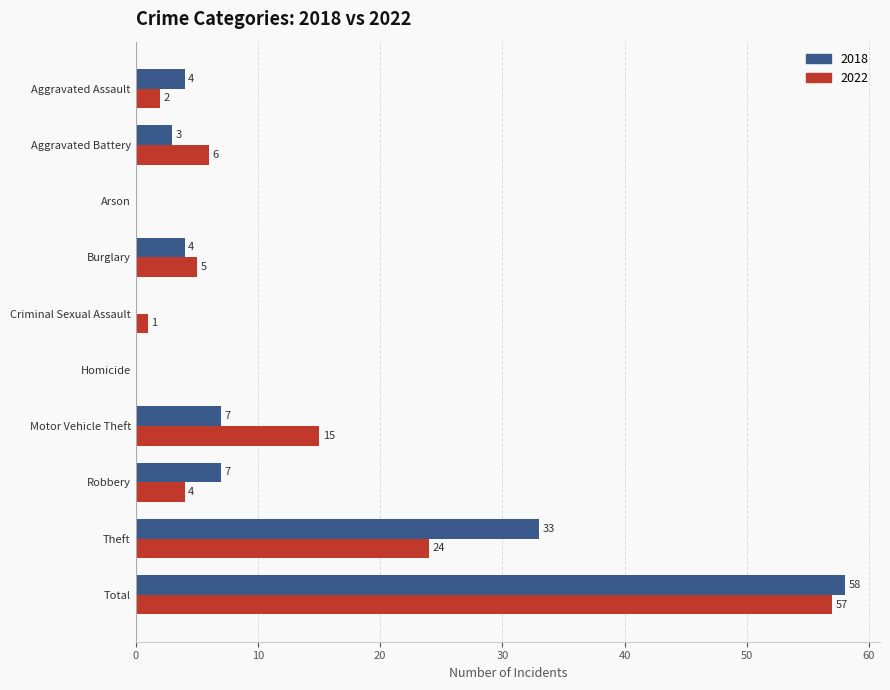

What is the average value of the 2022 series?

11